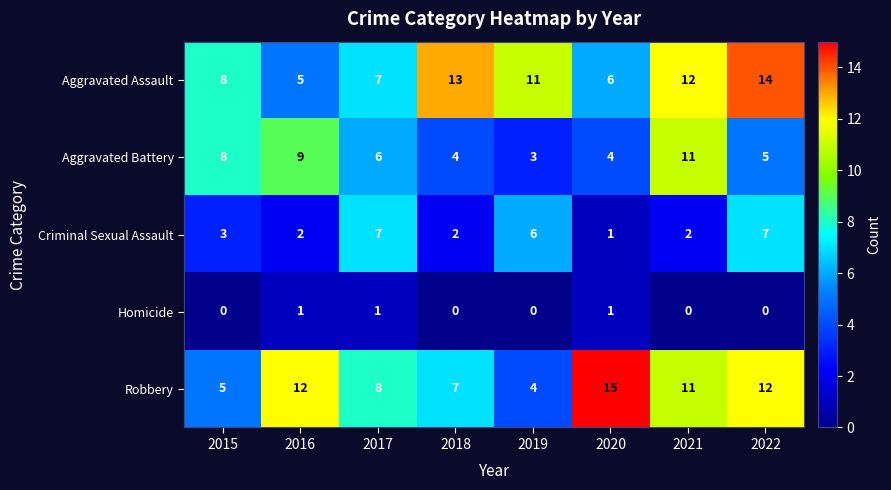

Where does the Robbery series first go above 11?

2016